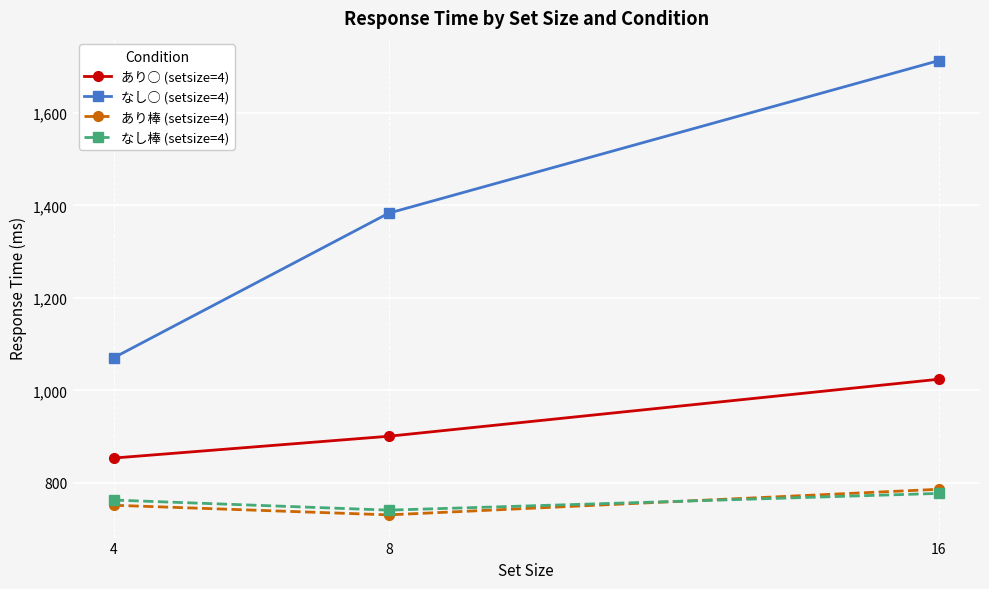

Which series has the largest range (max minus min)?

なし○ (setsize=4)